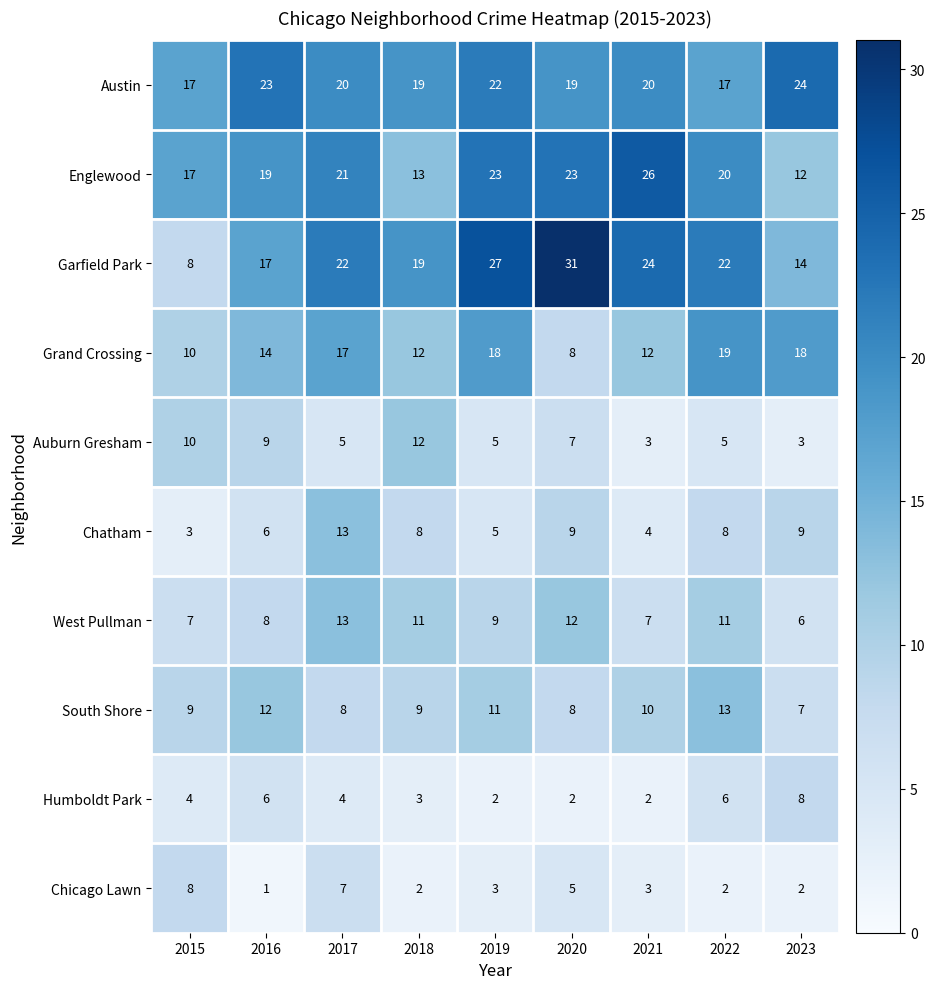

Read the Englewood value at 2016, to the nearest 10.

20